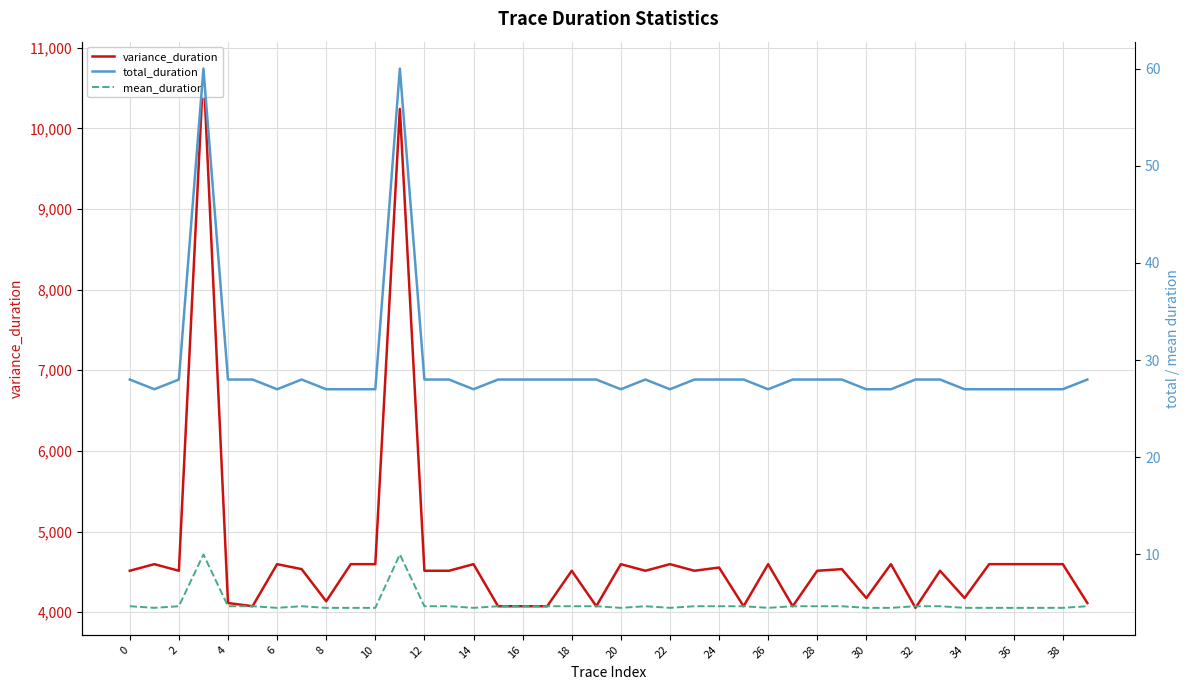

In total_duration, how many points are lower than both neighbors (excluding endpoints)?

6